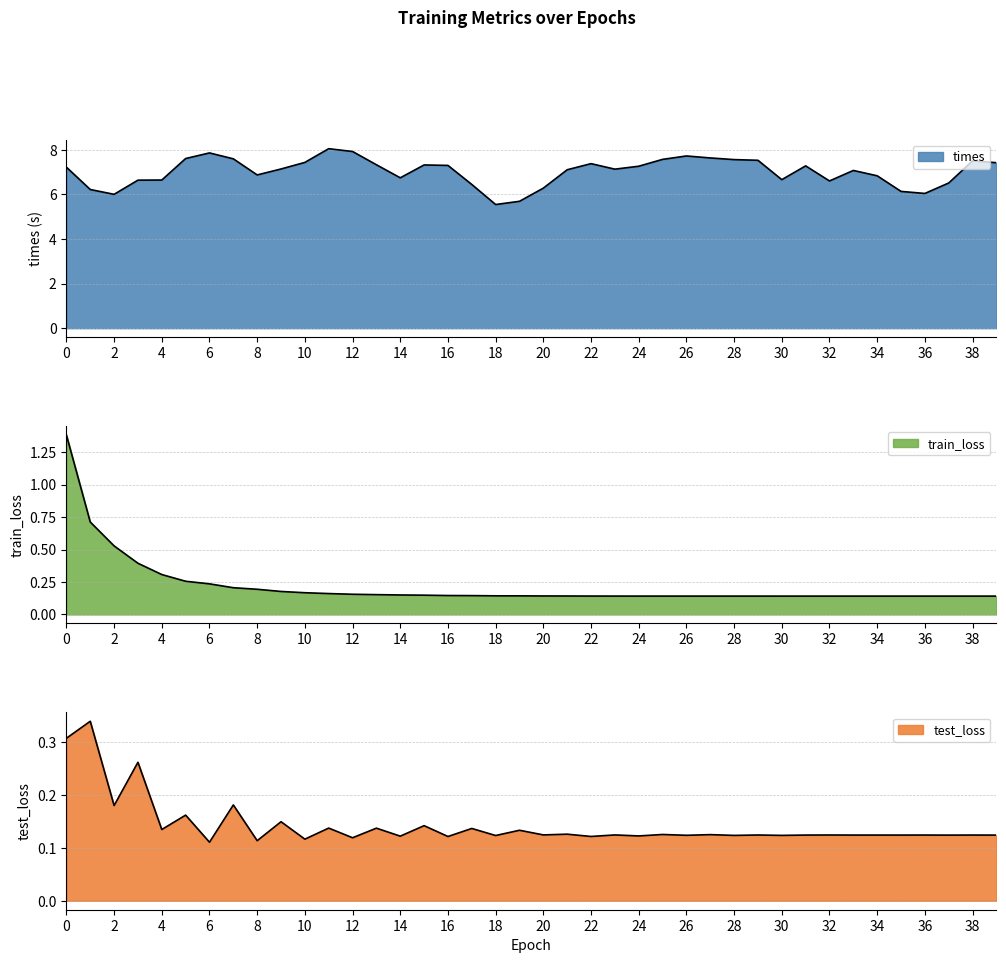

True or false: train_loss and times cross at least once.

False